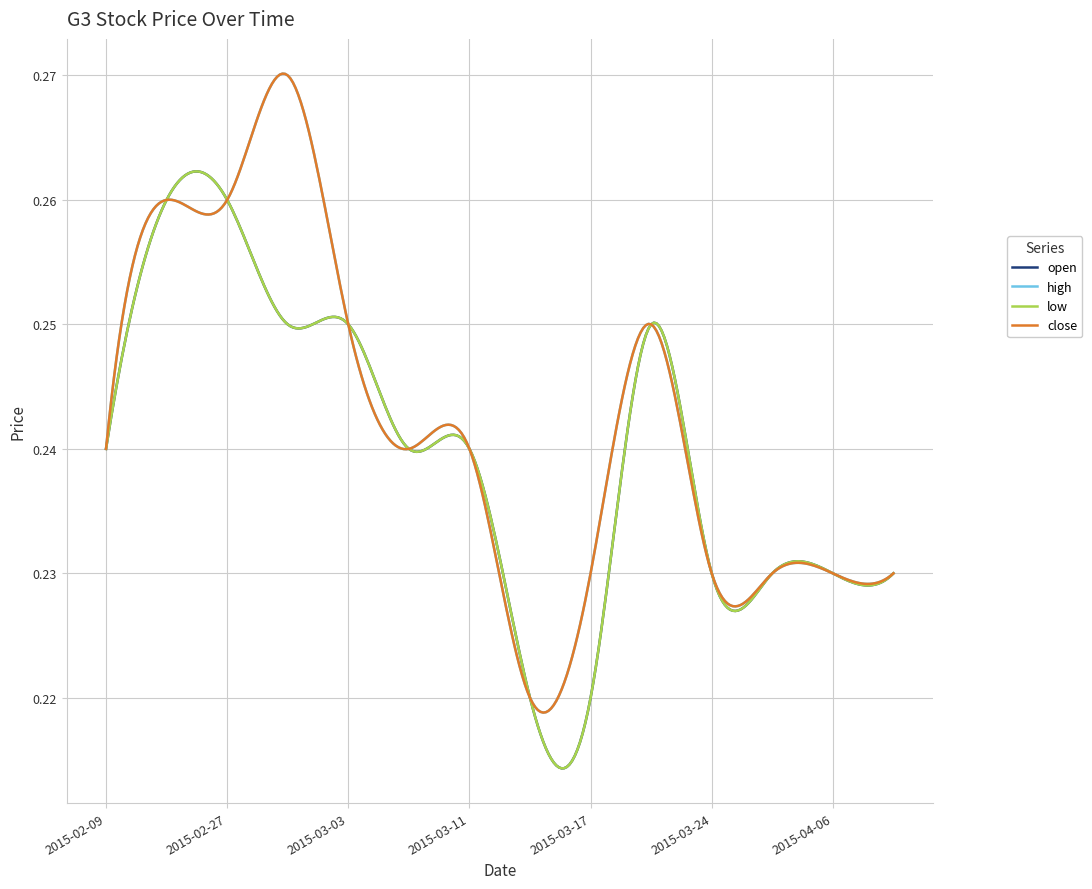

Is this an area chart (filled region under the line)?

No